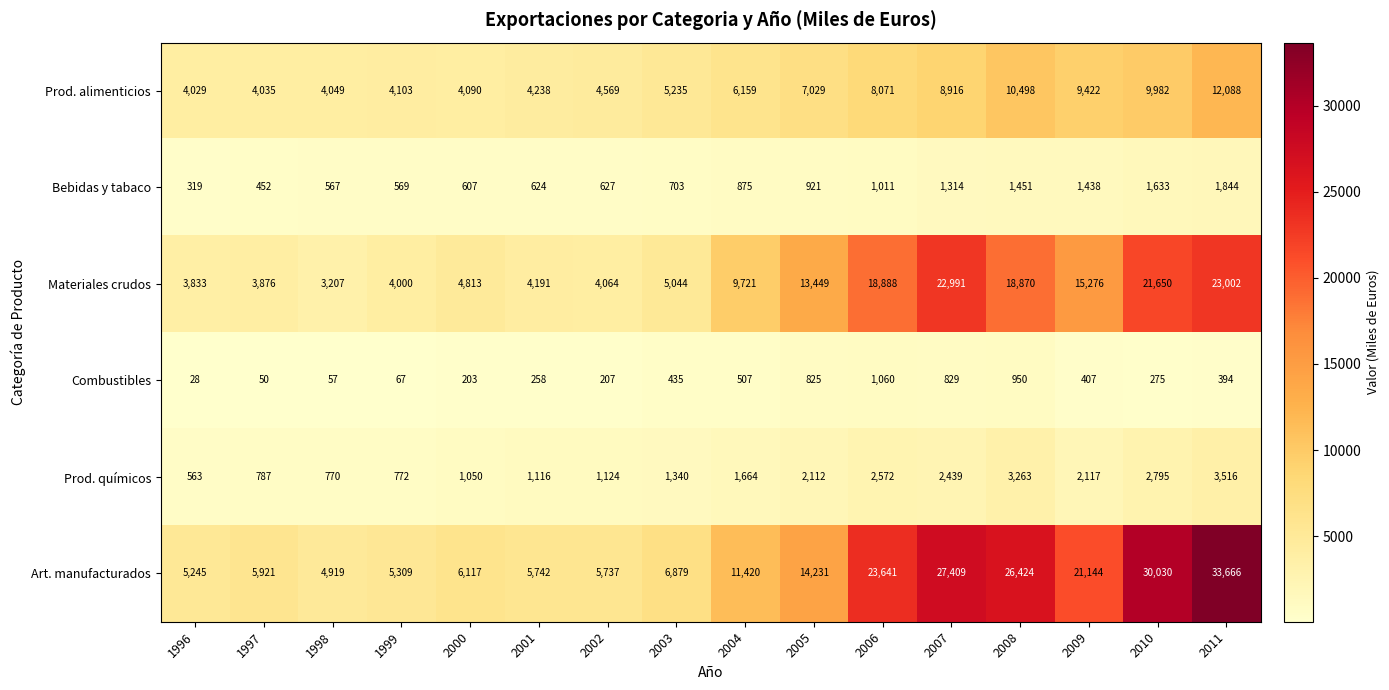

Is it true that Combustibles equals 394 at 2011?

True